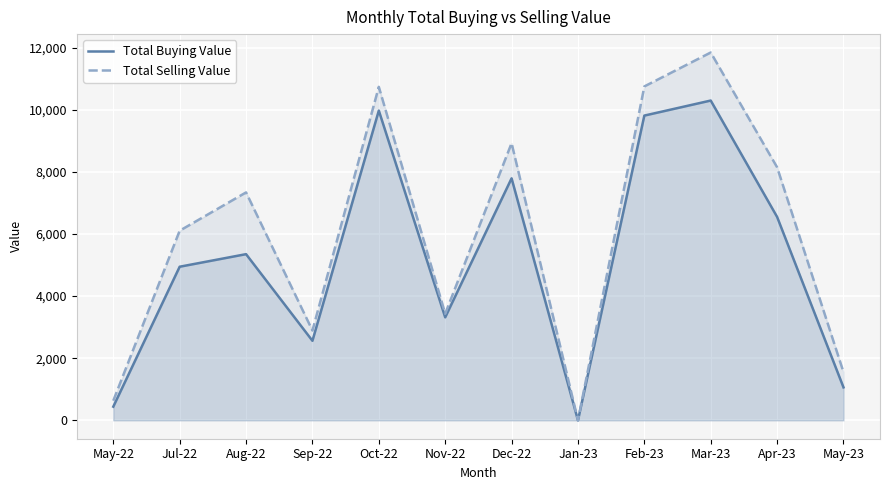

True or false: Total Selling Value and Total Buying Value intersect in this chart.

False